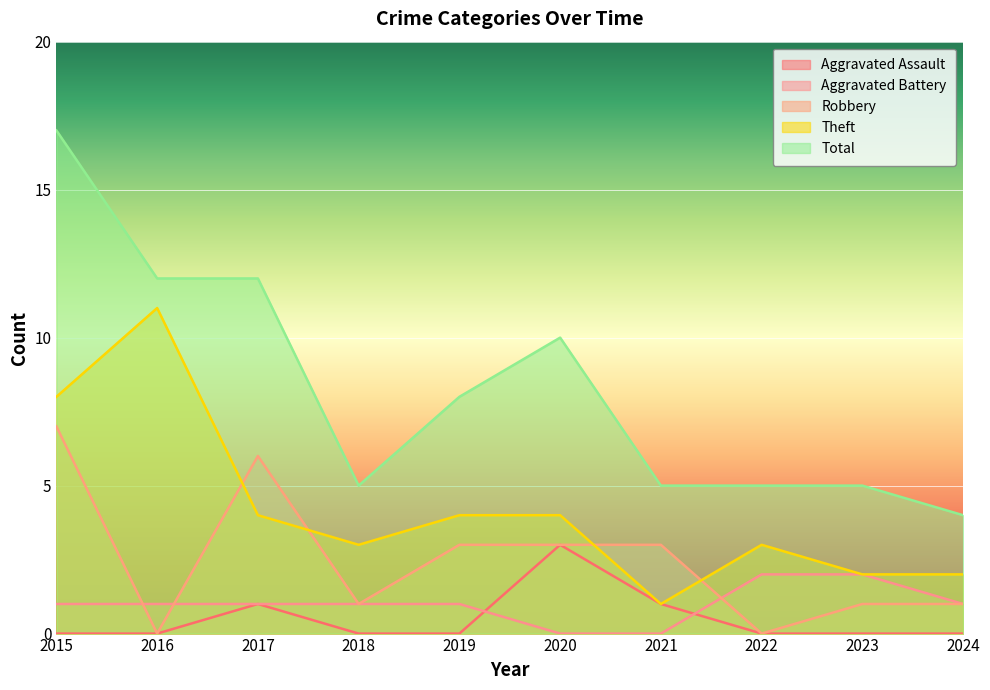

Which series has the largest range (max minus min)?

Total